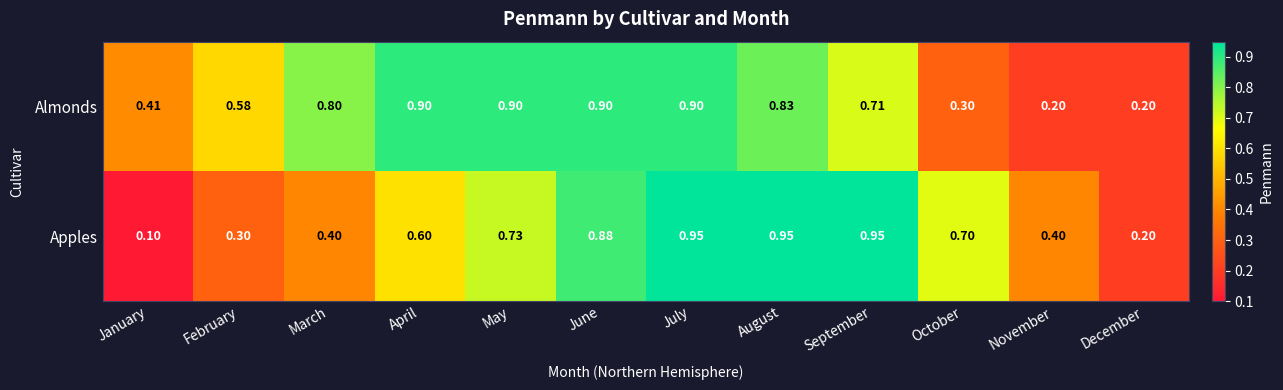

Which label corresponds to the smallest value in the chart?

January